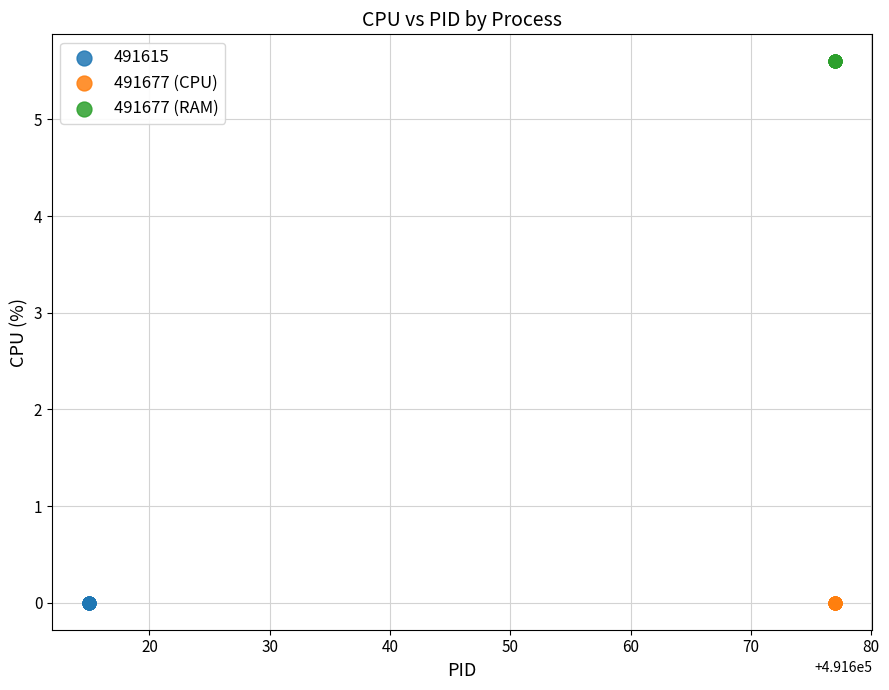

What are all the series names shown in the legend?

491615, 491677 (CPU), 491677 (RAM)